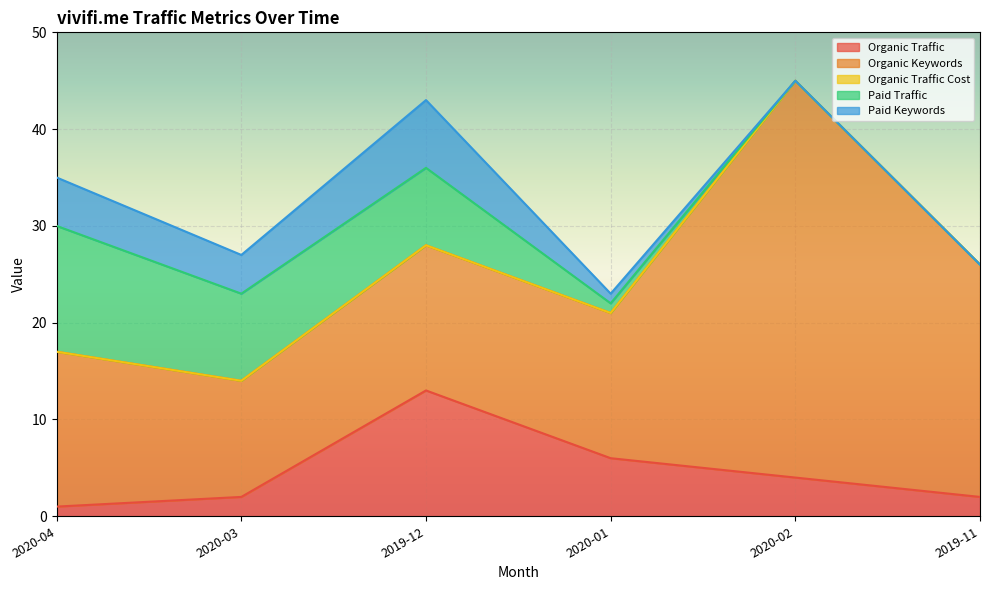

What are all the series names shown in the legend?

Organic Traffic, Organic Keywords, Organic Traffic Cost, Paid Traffic, Paid Keywords